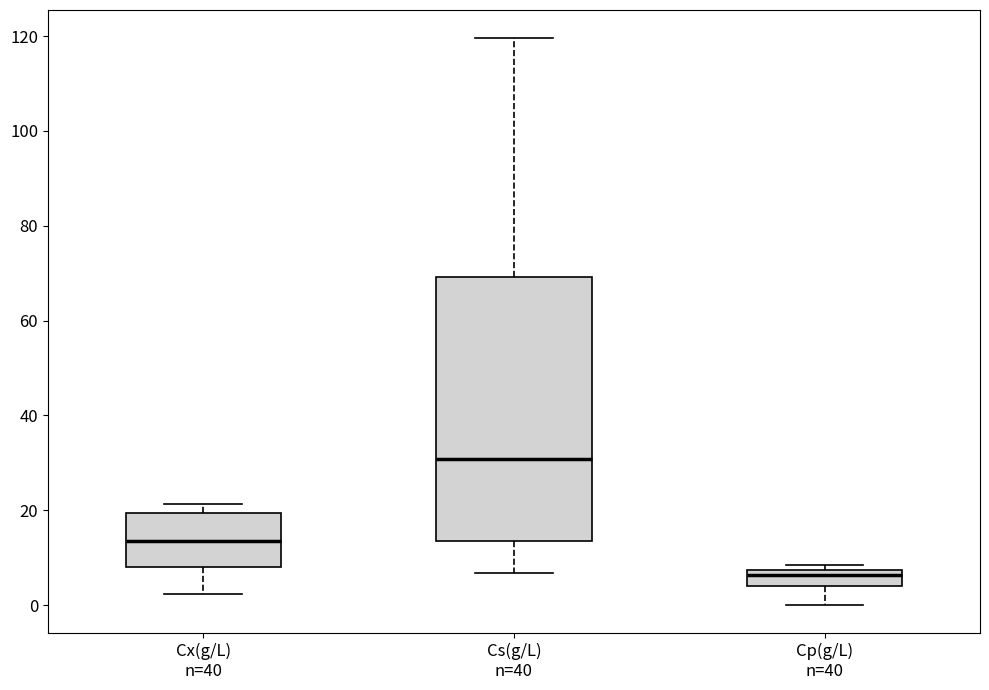

Where is the upper edge of the box for Cx(g/L) n=40 on the y-axis? The values are not printed on the chart, so give them approximately, as read against the axis.

20